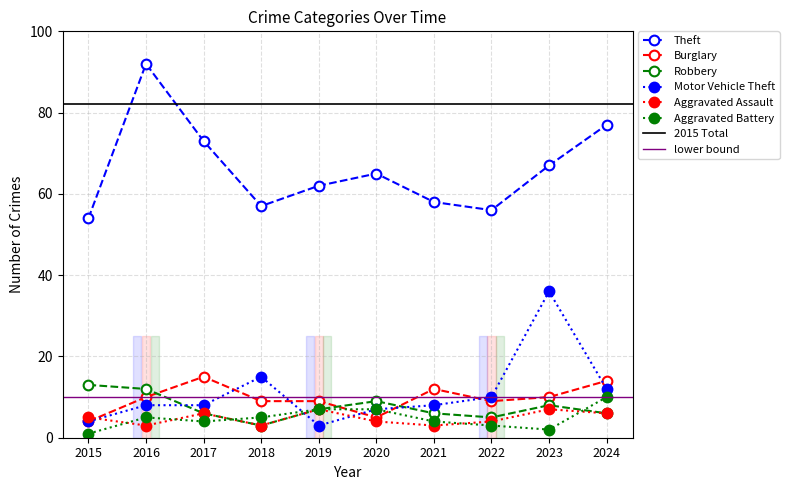

At which label is Theft closest to 73?

2017